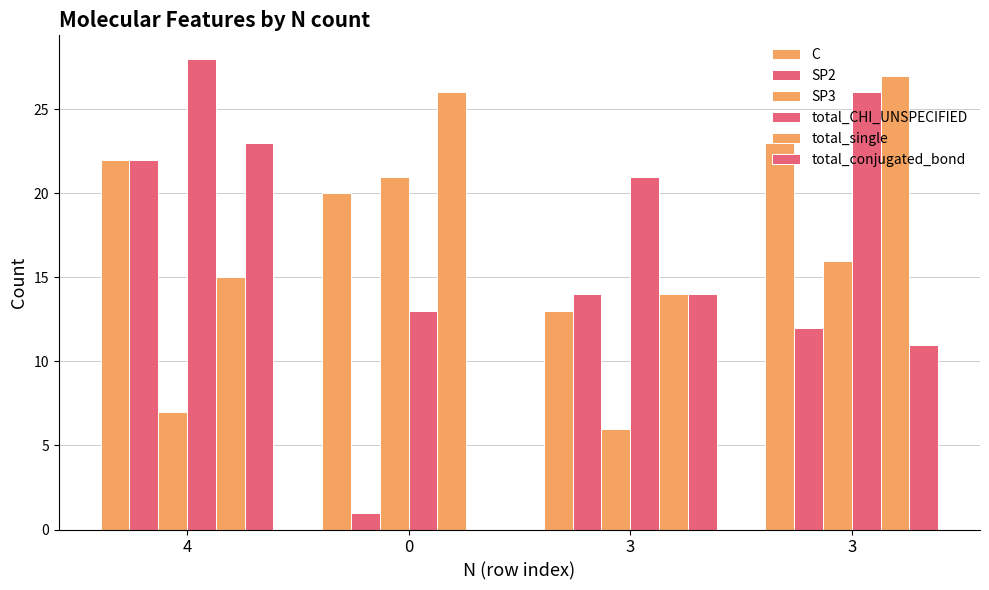

Which has a higher value, 3 or 3?

3